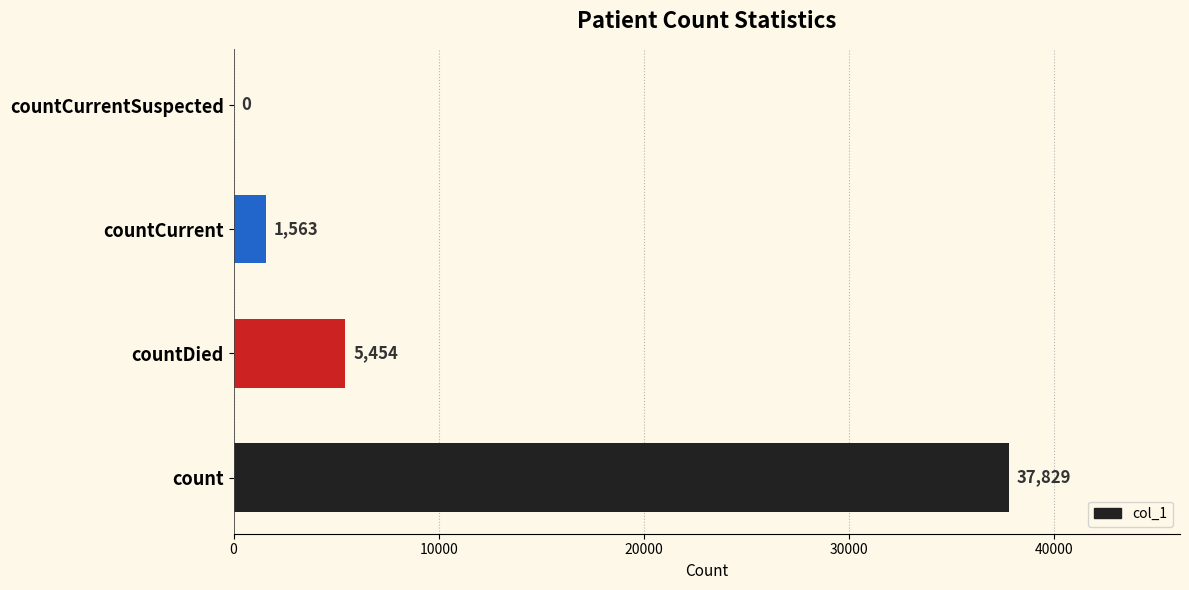

Reading bottom to top, what are all the values shown in this chart?

count=37829	countDied=5454	countCurrent=1563	countCurrentSuspected=0